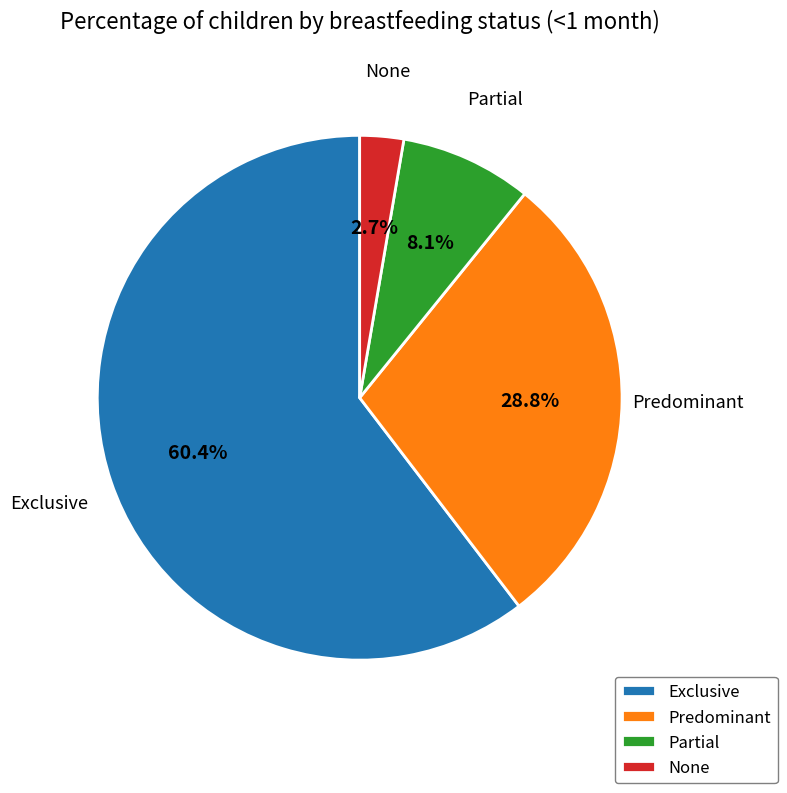

How many slices are in this pie chart?

4